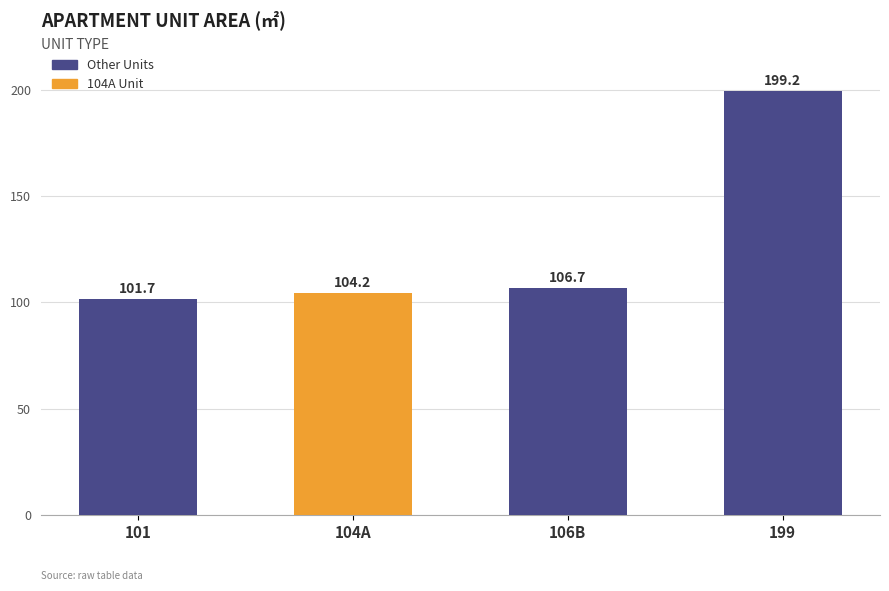

Where does the data first go above 106?

106B